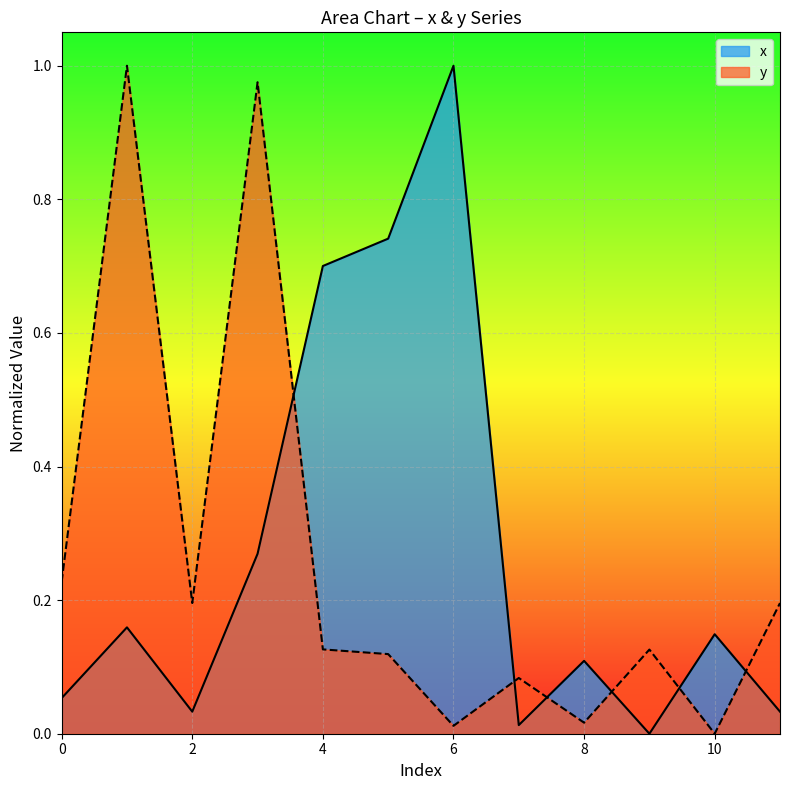

Where is x nearest to the value 0?

9